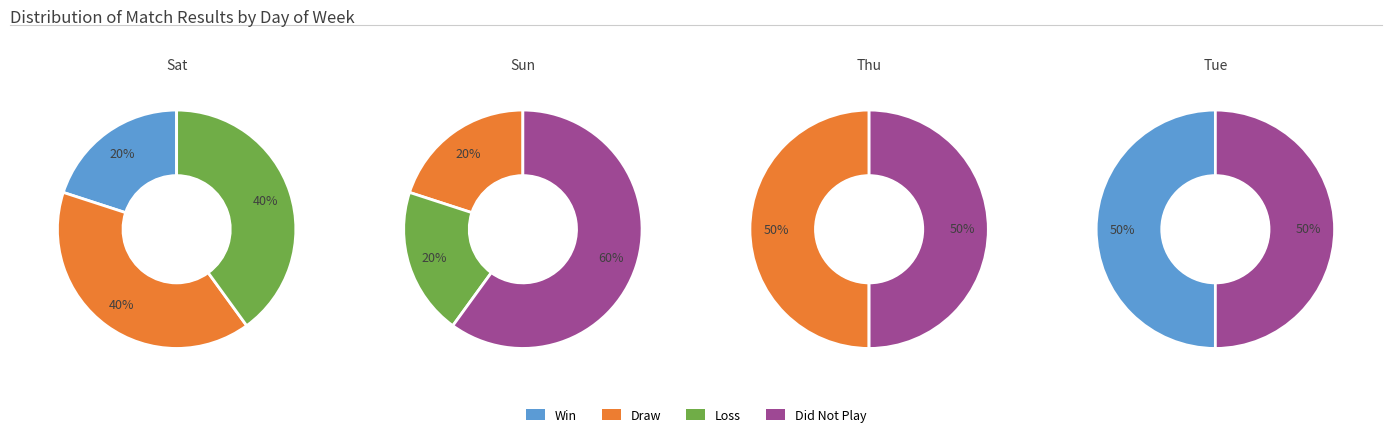

To the nearest percent, what percentage of the pie is Tue?

20%